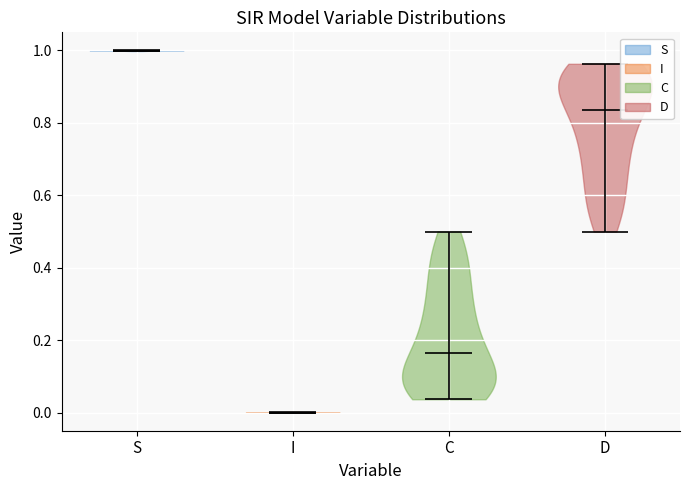

Reading left to right, read every violin against the y-axis: where its median line is, and the lowest and highest points it reaches. The values are not printed on the chart, so give them approximately, as read against the axis.

S: median line 1.00, lowest point 1.00, highest point 1.00
I: median line 0.00, lowest point 0.00, highest point 0.00
C: median line 0.16, lowest point 0.04, highest point 0.50
D: median line 0.84, lowest point 0.50, highest point 0.96